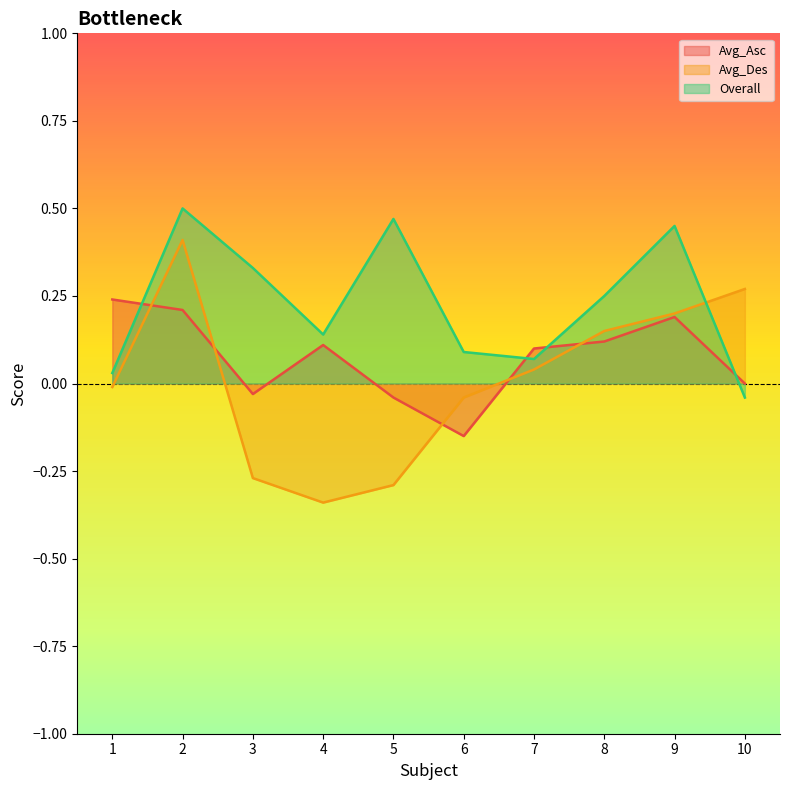

Reading right to left, list all the values displayed in this chart.

Avg_Asc: 0.0	0.2	0.1	0.1	-0.1	-0.0	0.1	-0.0	0.2	0.2
Avg_Des: 0.3	0.2	0.1	0.0	-0.0	-0.3	-0.3	-0.3	0.4	-0.0
Overall: -0.0	0.5	0.2	0.1	0.1	0.5	0.1	0.3	0.5	0.0